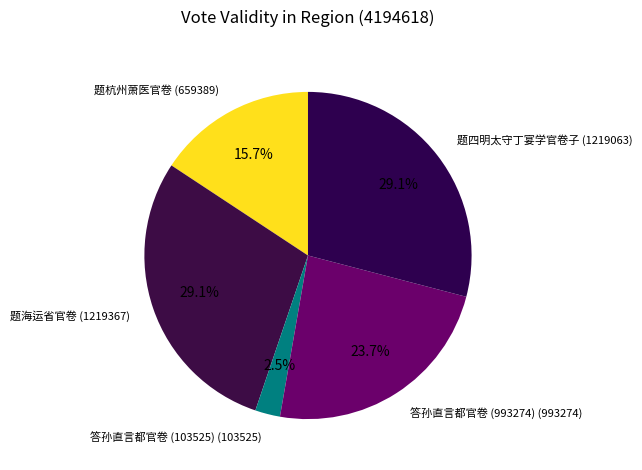

Is there any slice that represents more than half of the pie?

No